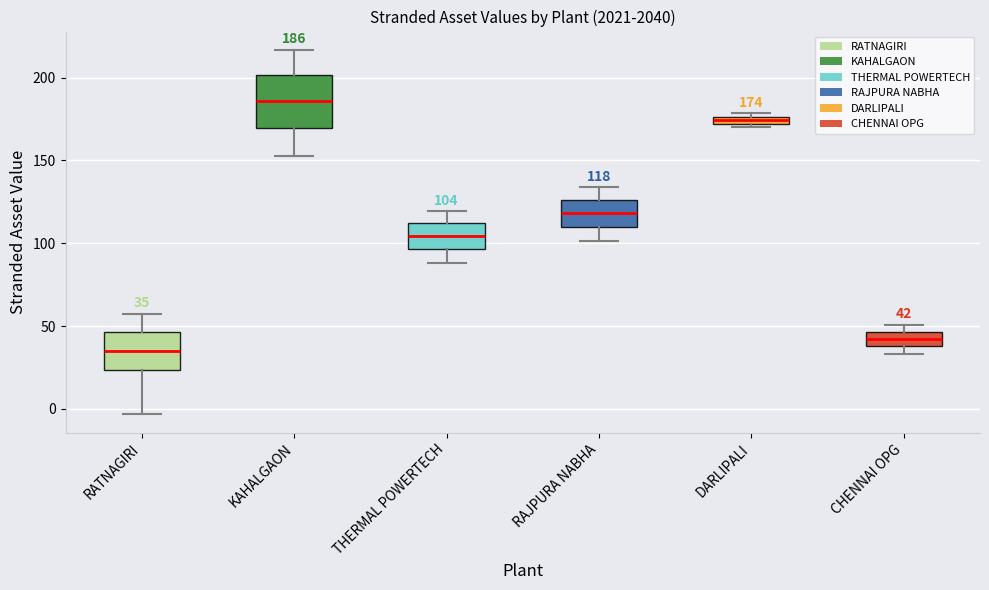

Which box's median line is the highest?

KAHALGAON